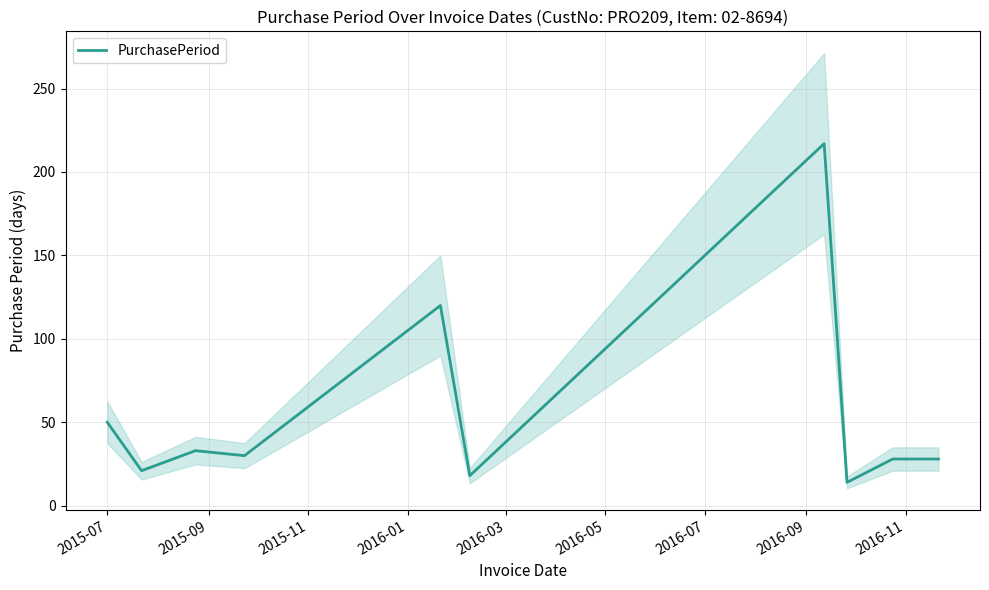

What is the minimum value for PurchasePeriod?

14